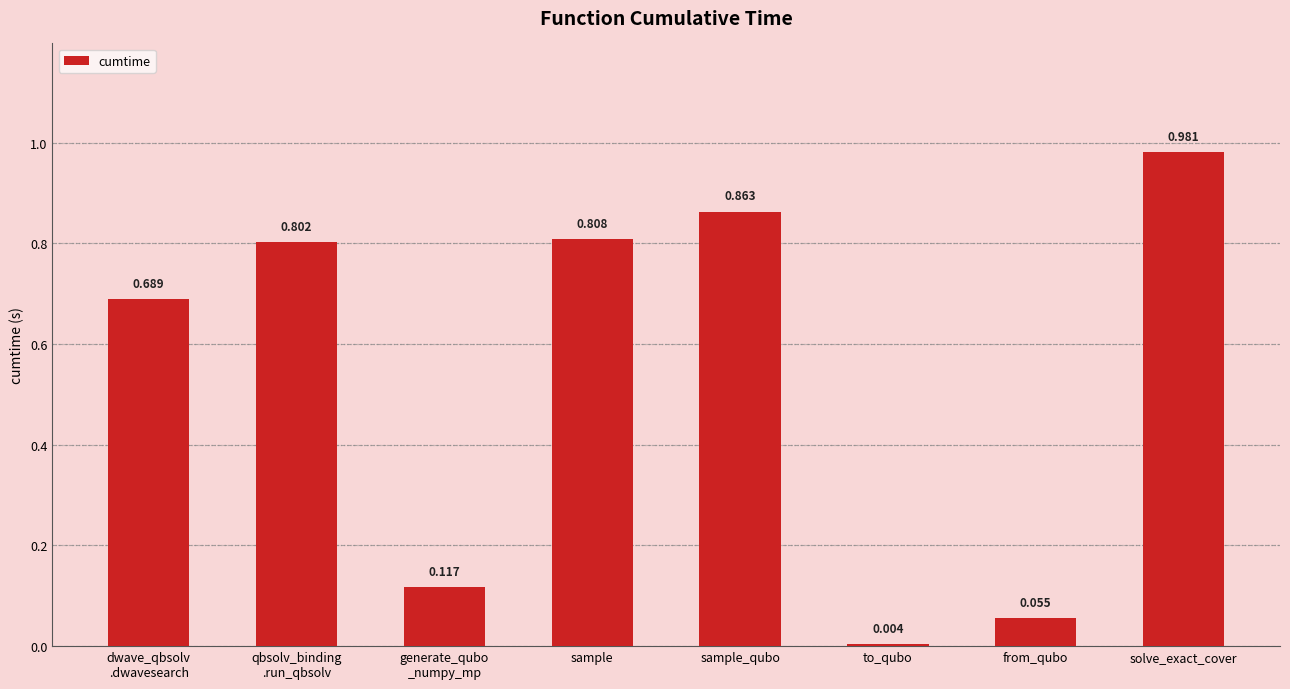

Rank the categories by value from lowest to highest.

to_qubo, from_qubo, generate_qubo
_numpy_mp, dwave_qbsolv
.dwavesearch, qbsolv_binding
.run_qbsolv, sample, sample_qubo, solve_exact_cover